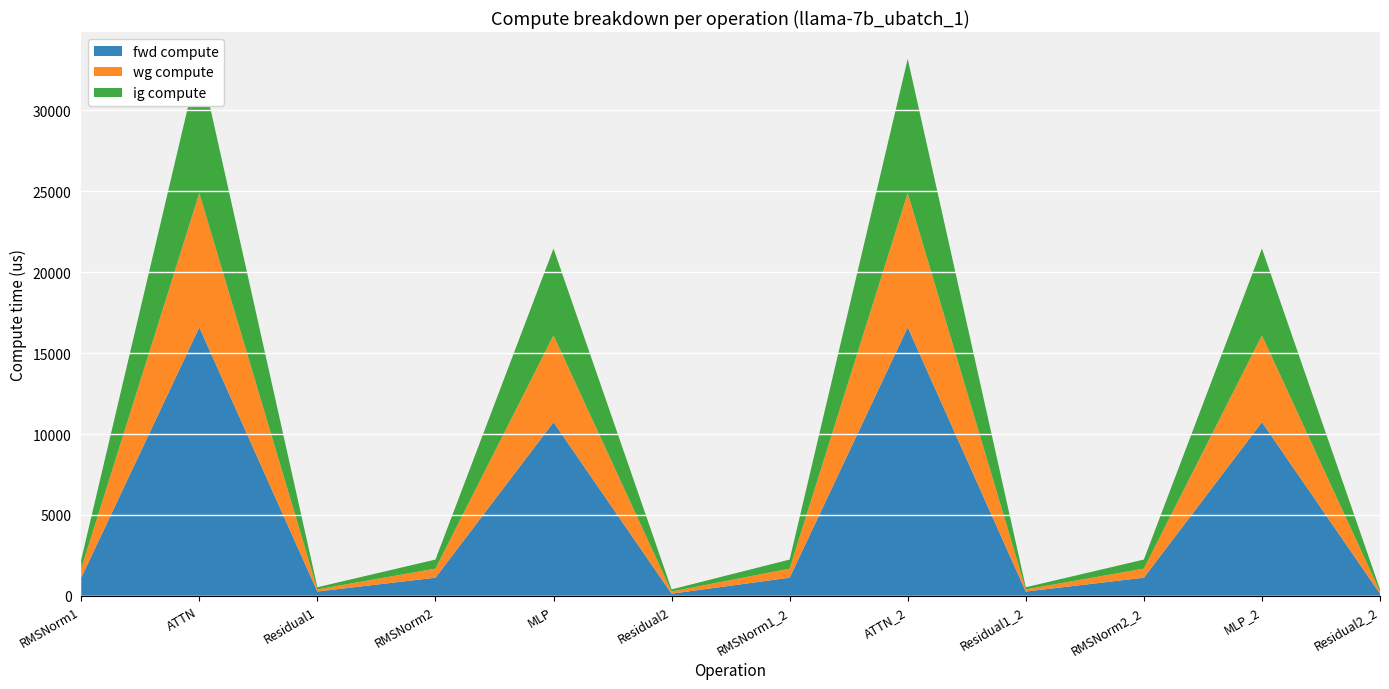

Reading left to right, list all the values displayed in this chart.

fwd compute: RMSNorm1=1121.0	ATTN=16591.9	Residual1=265.7	RMSNorm2=1121.0	MLP=10730.7	Residual2=132.9	RMSNorm1_2=1121.0	ATTN_2=16591.9	Residual1_2=265.7	RMSNorm2_2=1121.0	MLP_2=10730.7	Residual2_2=132.9
wg compute: RMSNorm1=560.5	ATTN=8295.9	Residual1=132.9	RMSNorm2=560.5	MLP=5365.4	Residual2=132.9	RMSNorm1_2=560.5	ATTN_2=8295.9	Residual1_2=132.9	RMSNorm2_2=560.5	MLP_2=5365.4	Residual2_2=132.9
ig compute: RMSNorm1=560.5	ATTN=8295.9	Residual1=132.9	RMSNorm2=560.5	MLP=5365.4	Residual2=132.9	RMSNorm1_2=560.5	ATTN_2=8295.9	Residual1_2=132.9	RMSNorm2_2=560.5	MLP_2=5365.4	Residual2_2=132.9